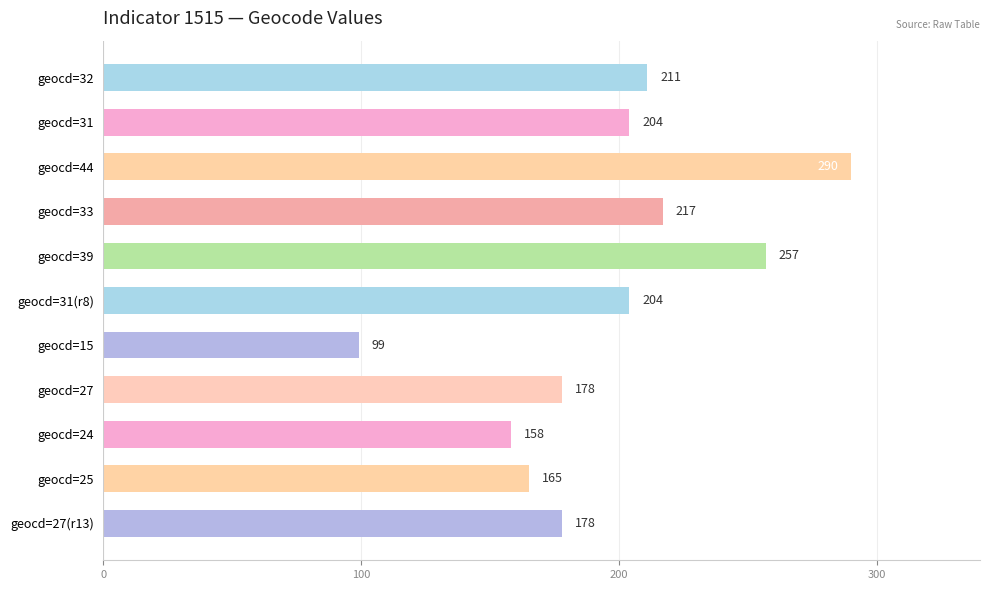

What is the smallest value displayed?

99